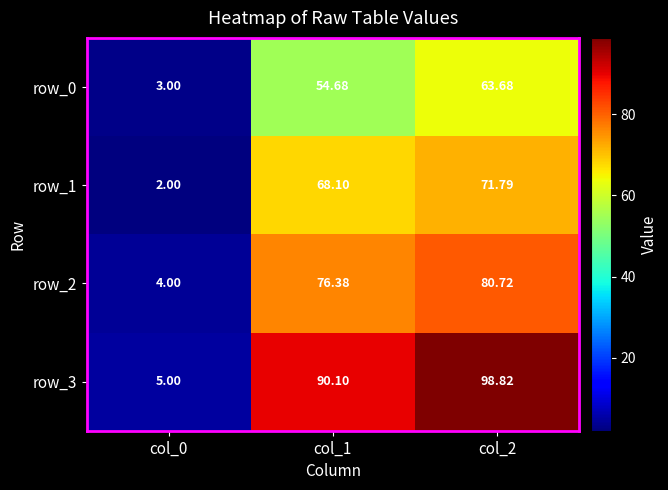

Is the value of row_2 at col_2 greater than the value of row_1 at col_0?

Yes